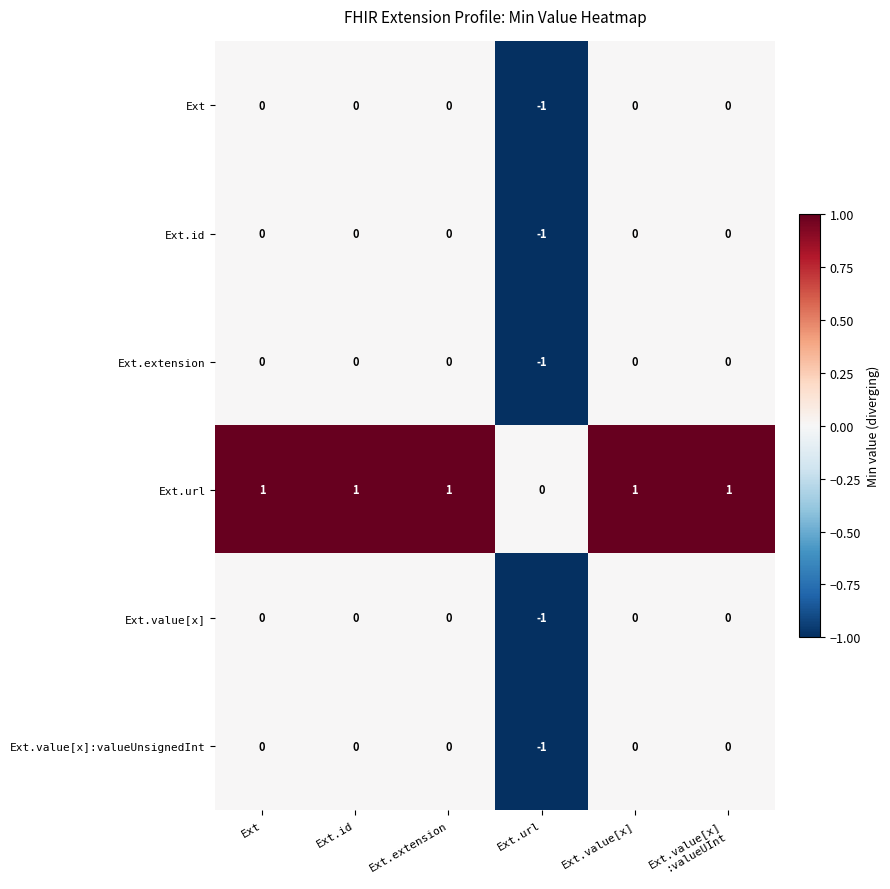

How many Ext.extension values are between 0 and 1?

5